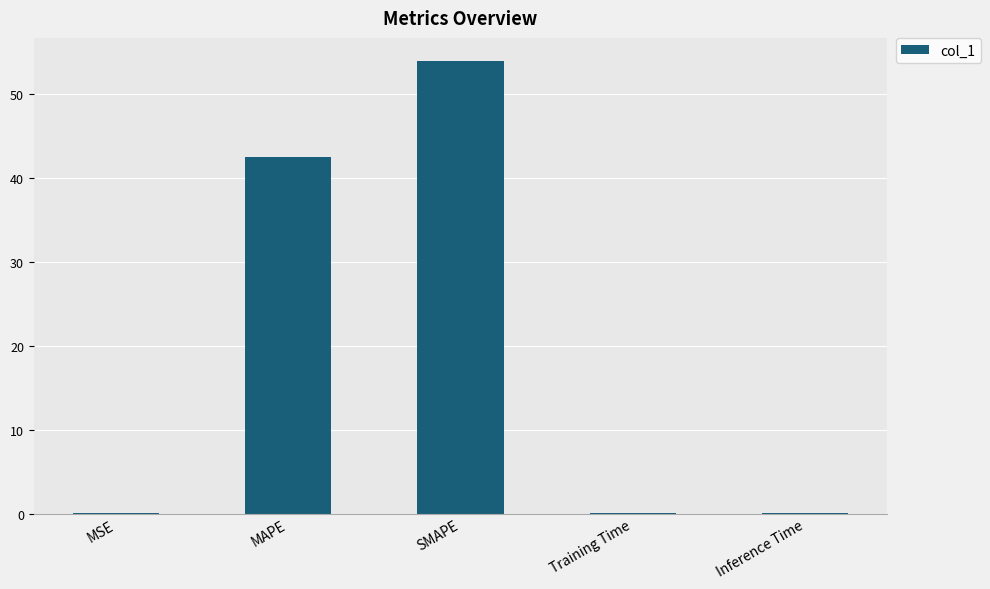

The chart shows a value of 77.3 at SMAPE. True or false?

False